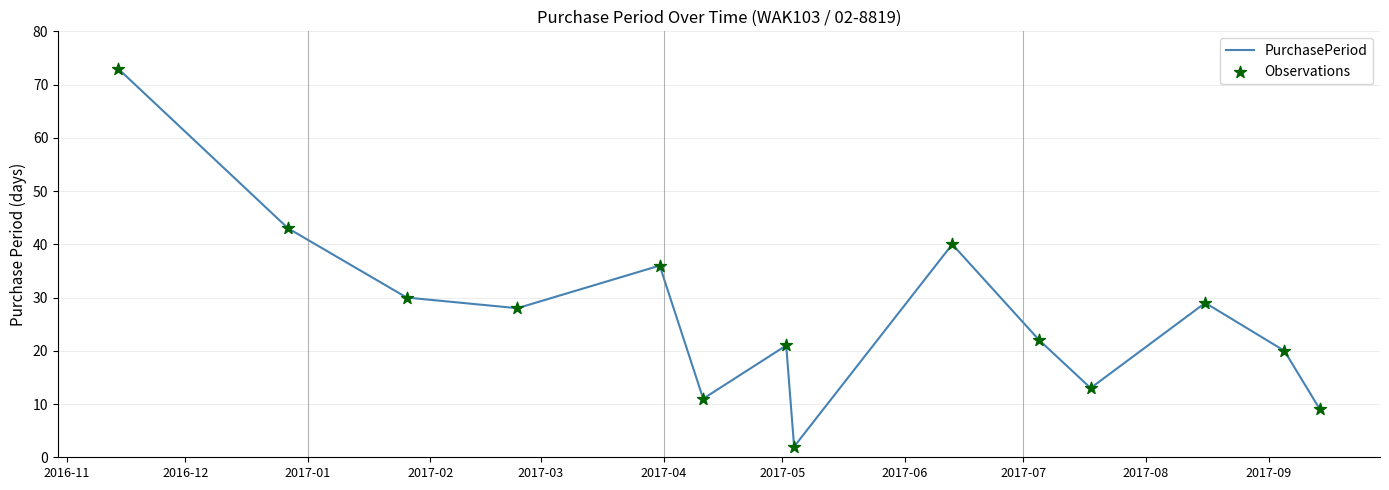

What is the greatest value displayed?

73